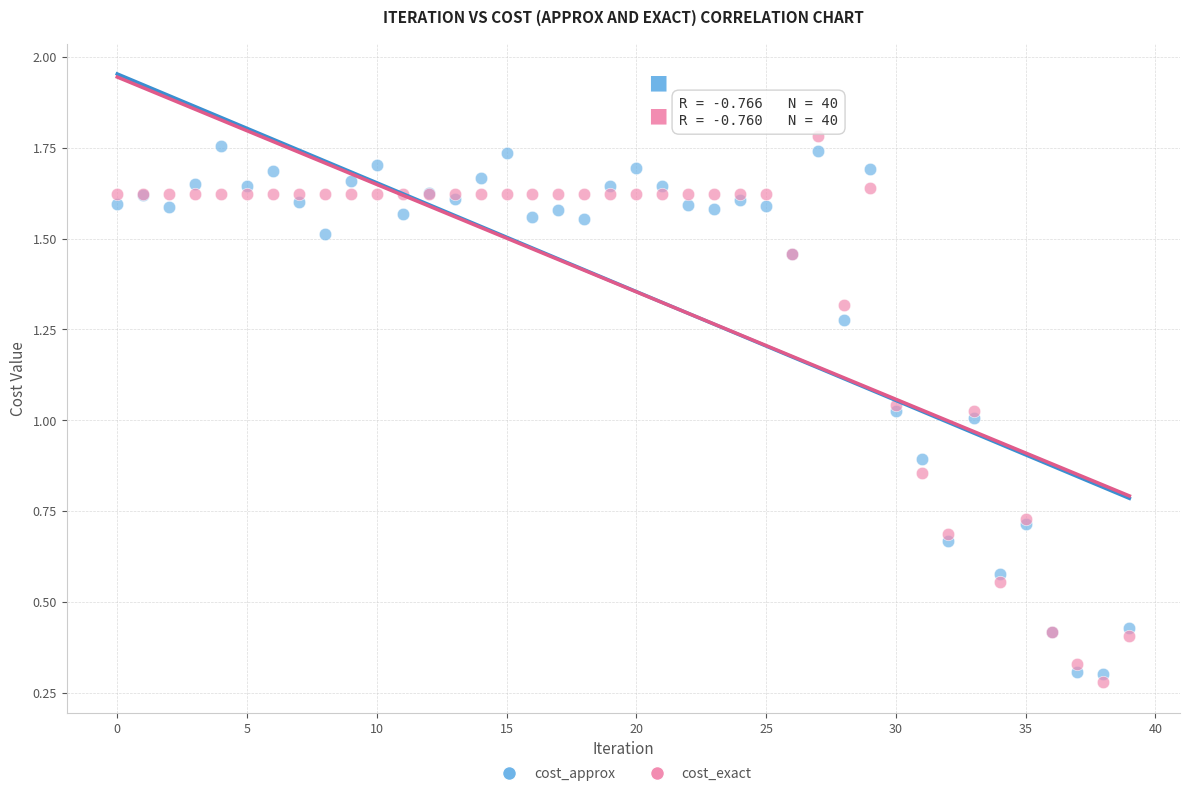

Which series reaches the maximum Y coordinate?

cost_exact